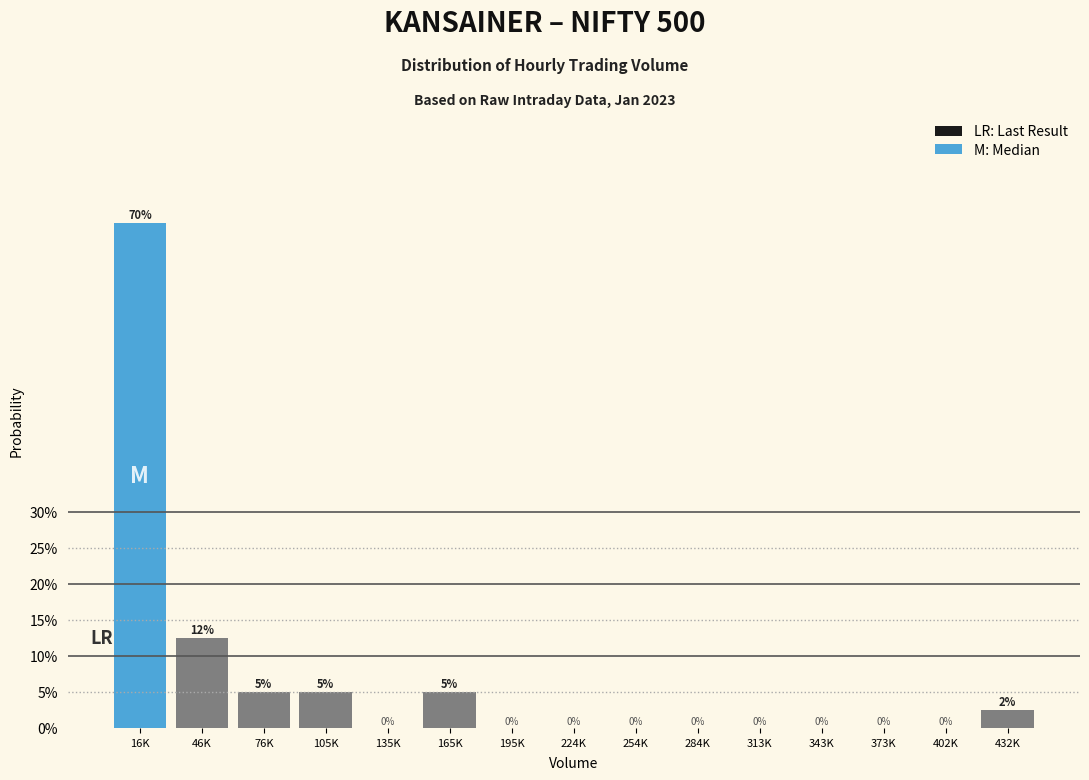

True or false: the data shows 38.9 at 135K.

False